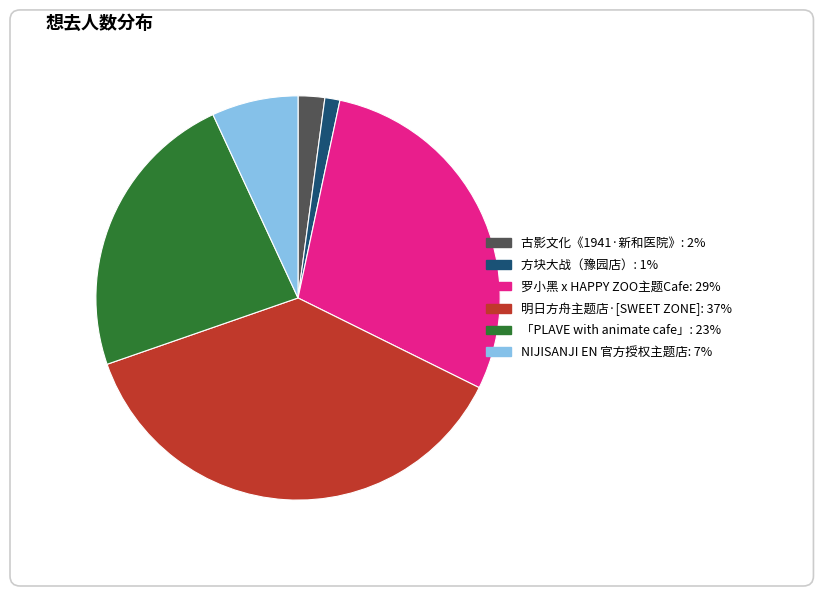

Does any single category account for the majority?

No